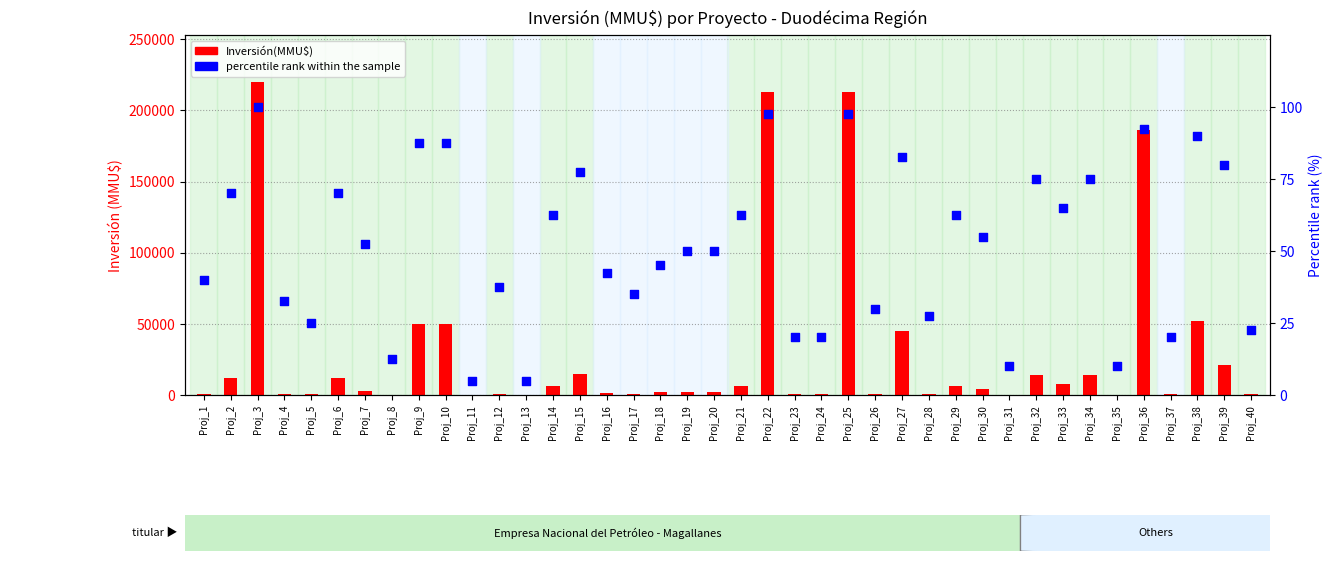

Which series reaches the maximum Y coordinate?

Inversión(MMU$)